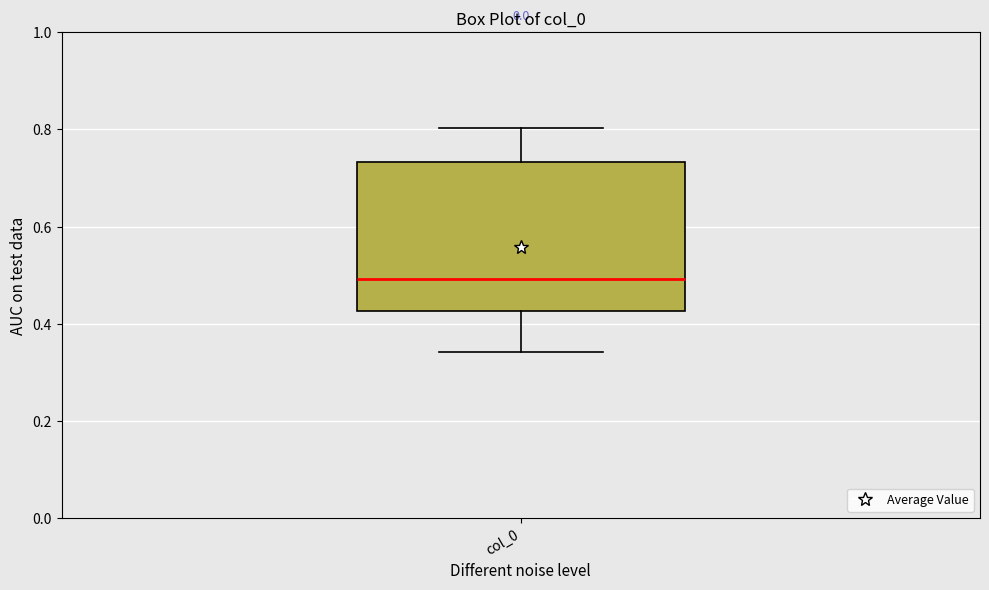

Where is the upper edge of the box for col_0 on the y-axis? The values are not printed on the chart, so give them approximately, as read against the axis.

0.74